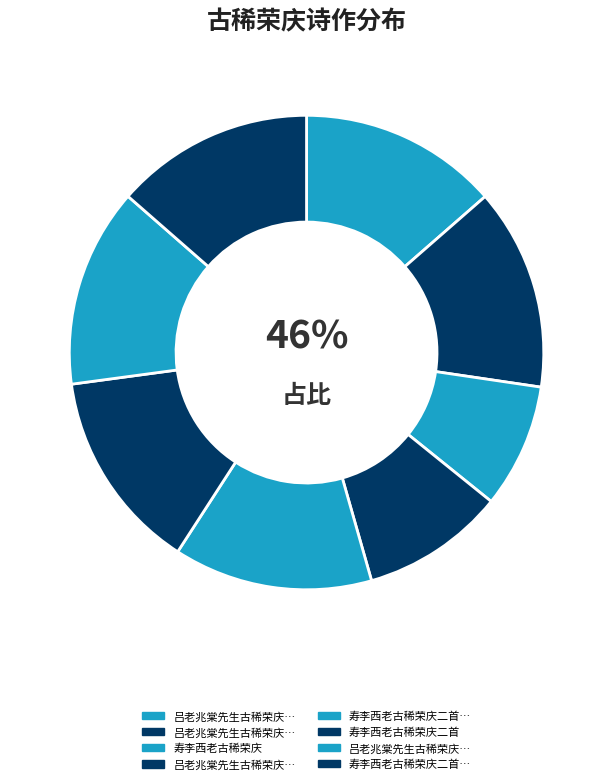

Count the number of slices in the pie.

8